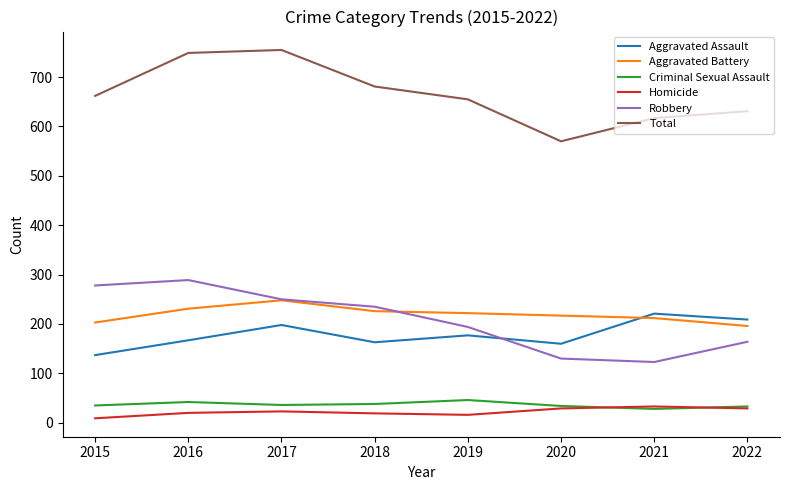

At which label is Total closest to 662?

2015